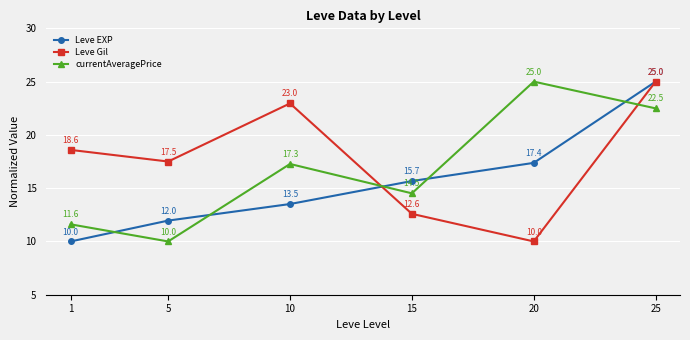

Which series changed the most between 20 and 25?

Leve Gil